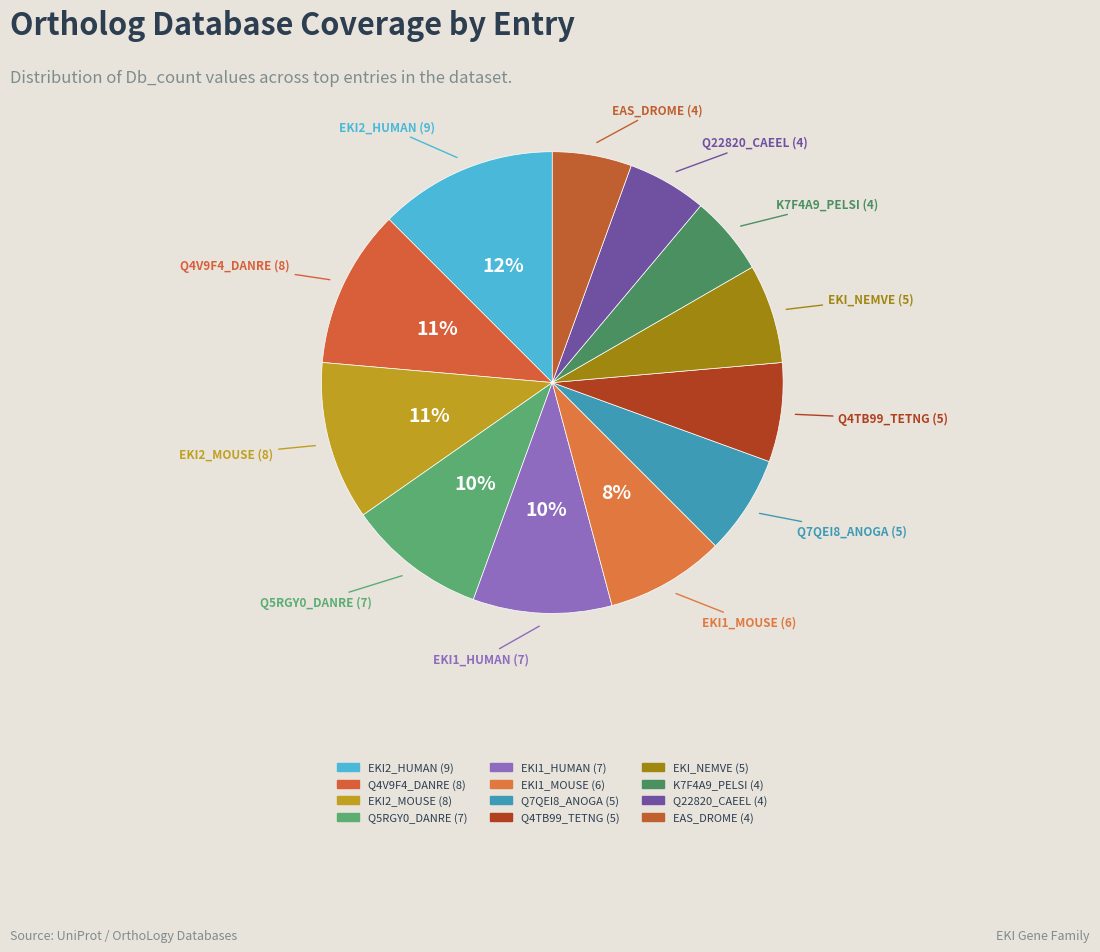

Does any single category account for the majority?

No